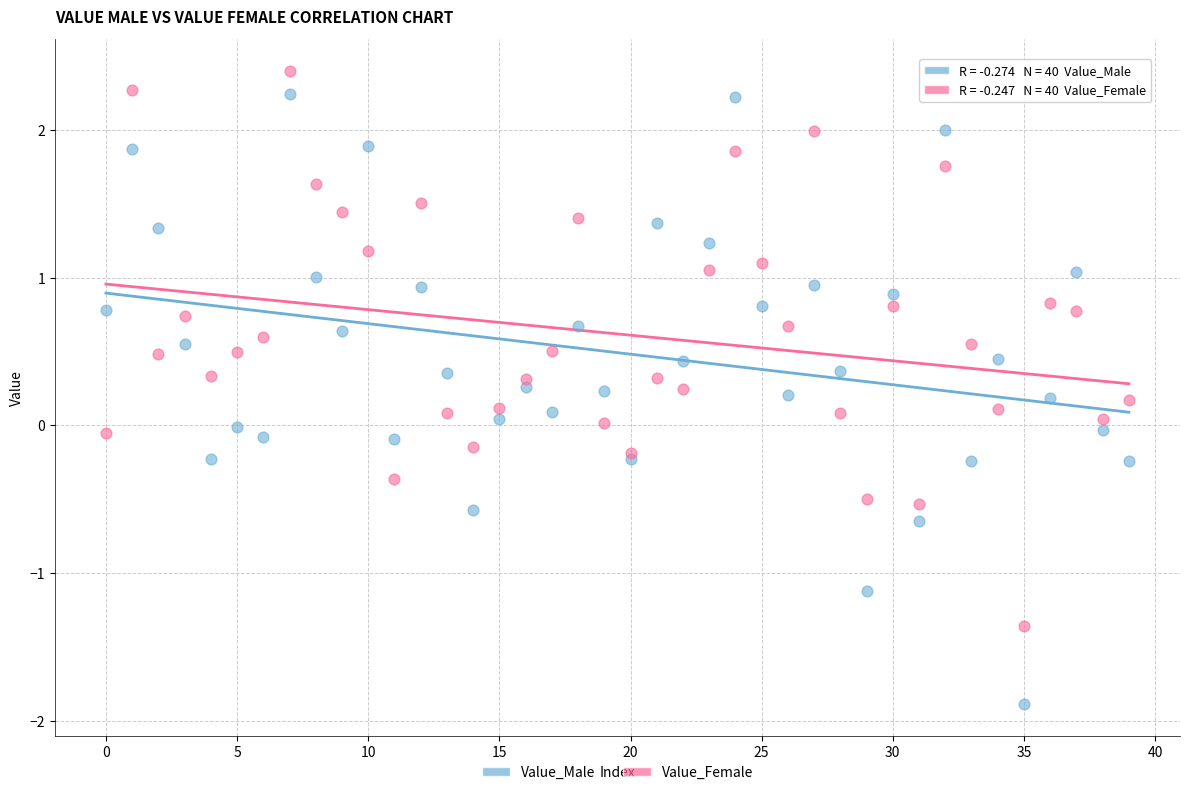

Which series contains the lowest Y value?

Value_Male